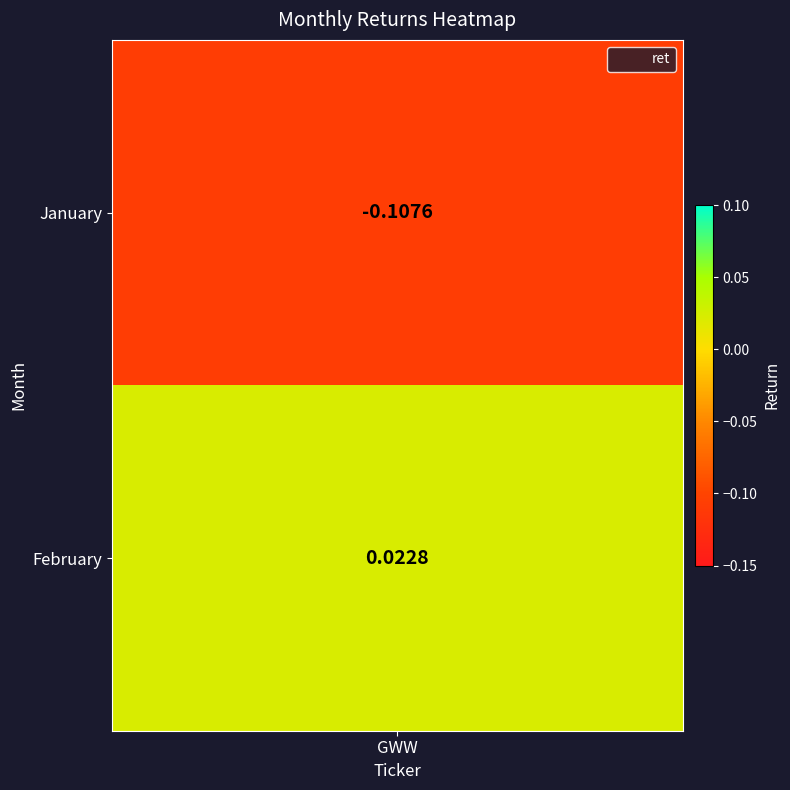

Count the values in the range 0 to 1.

1